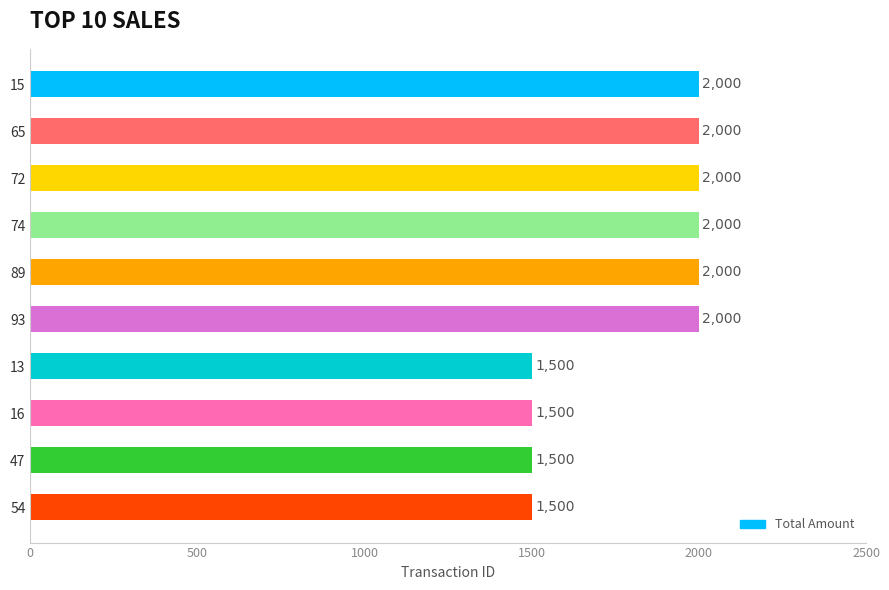

Approximately how many times larger is the value at 13 compared to 47?

1.0